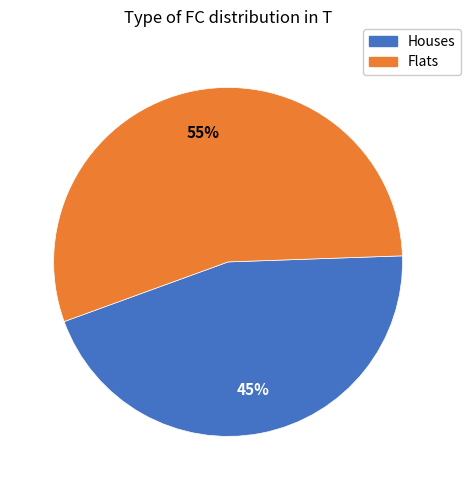

Does any single category account for the majority?

Yes